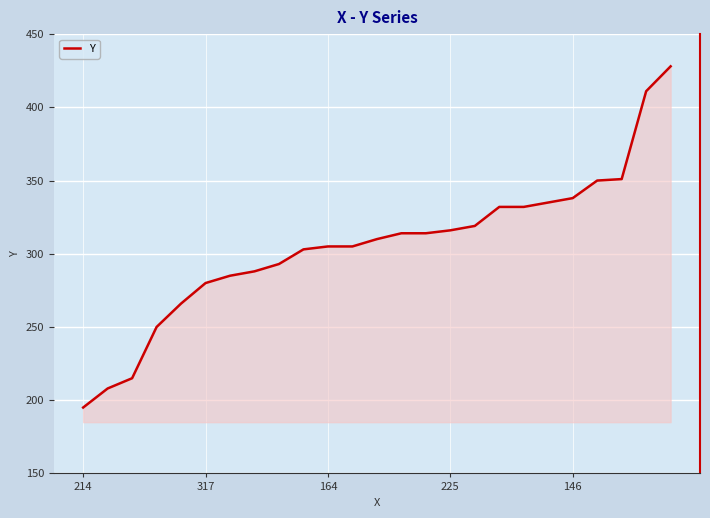

What is the difference between the maximum and minimum values?

233